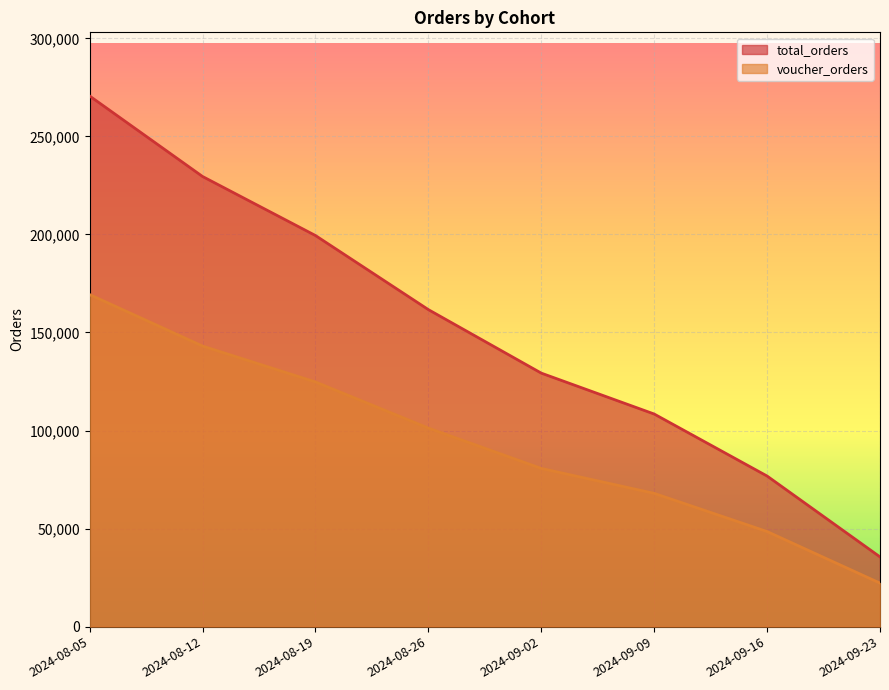

At how many categories does at least one series exceed 42779?

7